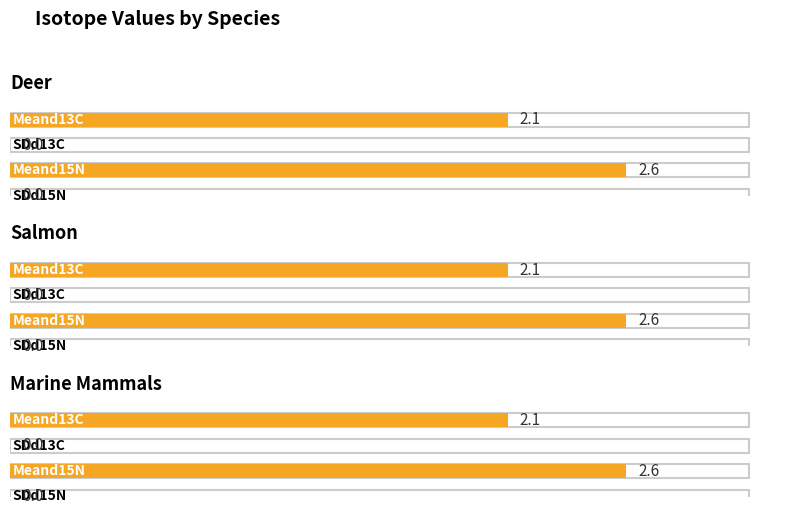

Reading right to left, list all the values displayed in this chart.

Meand13C: Marine Mammals=2.1	Salmon=2.1	Deer=2.1
SDd13C: Marine Mammals=0.0	Salmon=0.0	Deer=0.0
Meand15N: Marine Mammals=2.6	Salmon=2.6	Deer=2.6
SDd15N: Marine Mammals=0.0	Salmon=0.0	Deer=0.0